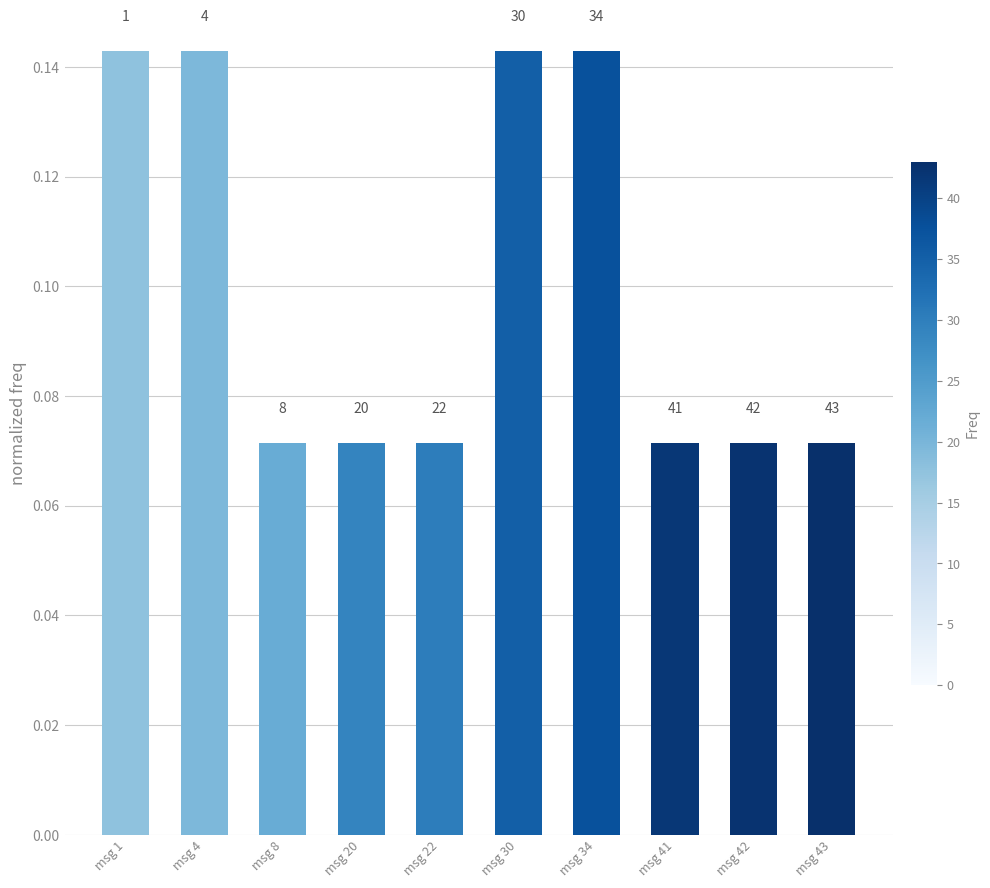

Rank the categories by value from lowest to highest.

msg 8, msg 20, msg 22, msg 41, msg 42, msg 43, msg 1, msg 4, msg 30, msg 34